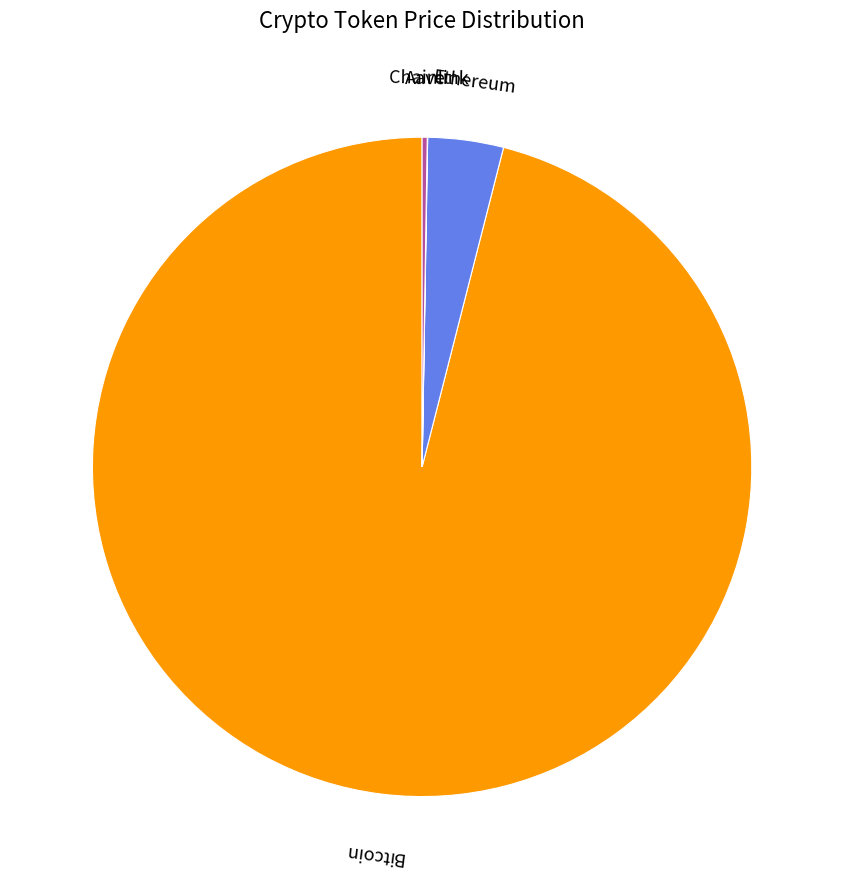

Is the sum of Ethereum and Bitcoin greater than half?

Yes